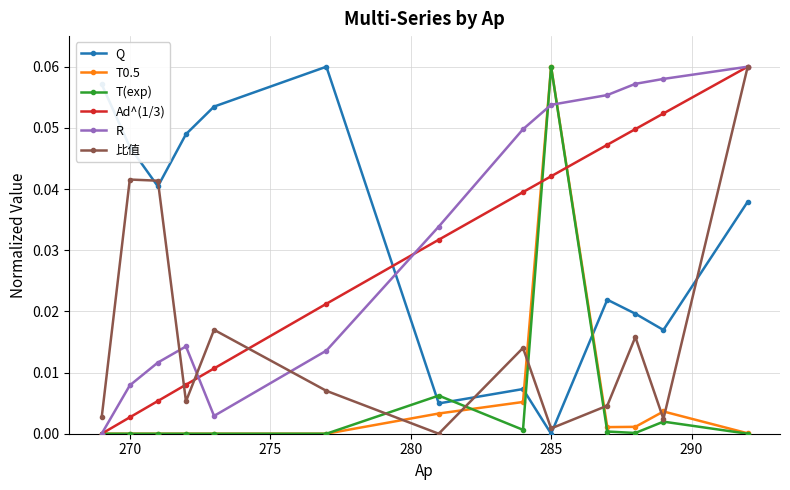

True or false: Q has more than 1 interior local peaks.

True